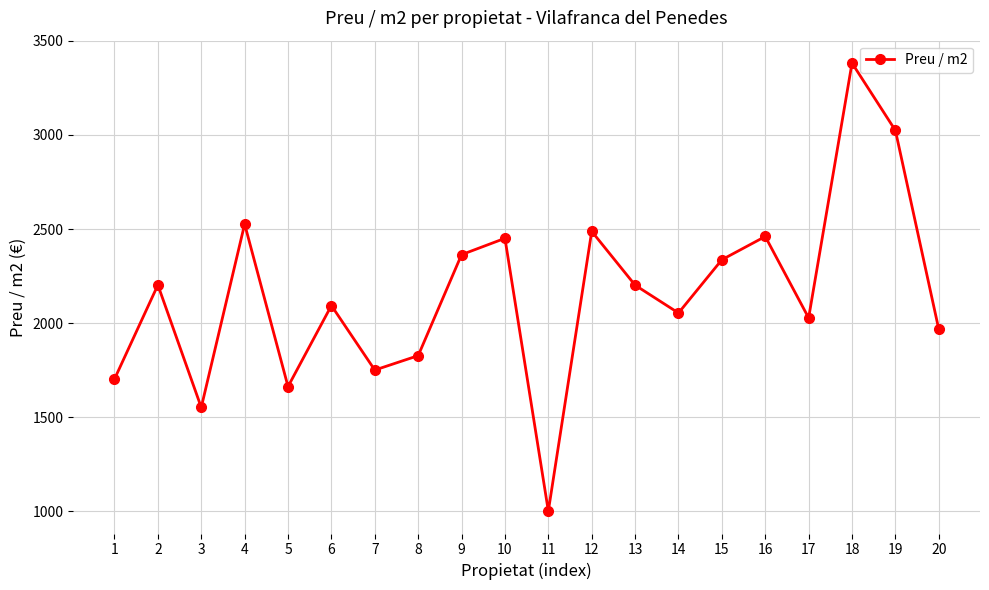

Between 2 and 15, which is larger?

15